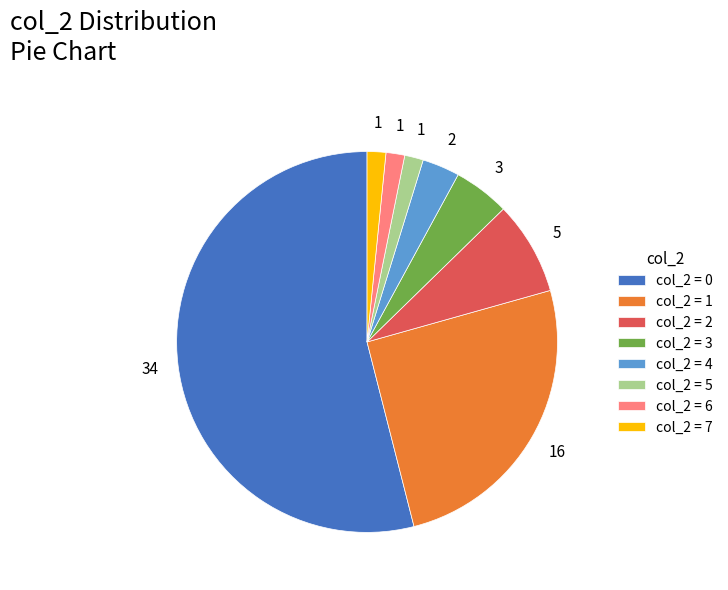

Is there a majority slice in this chart?

Yes